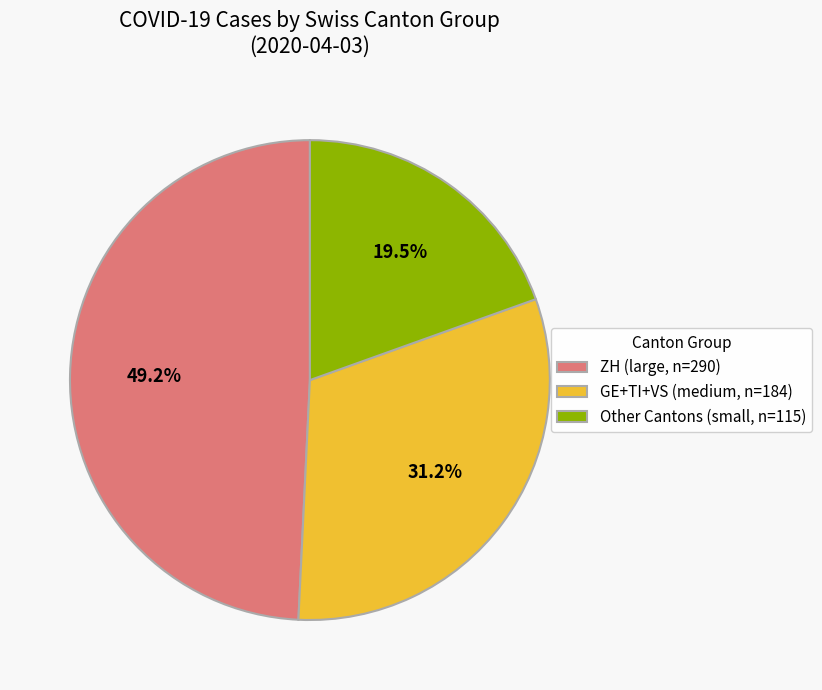

Count the number of slices in the pie.

3